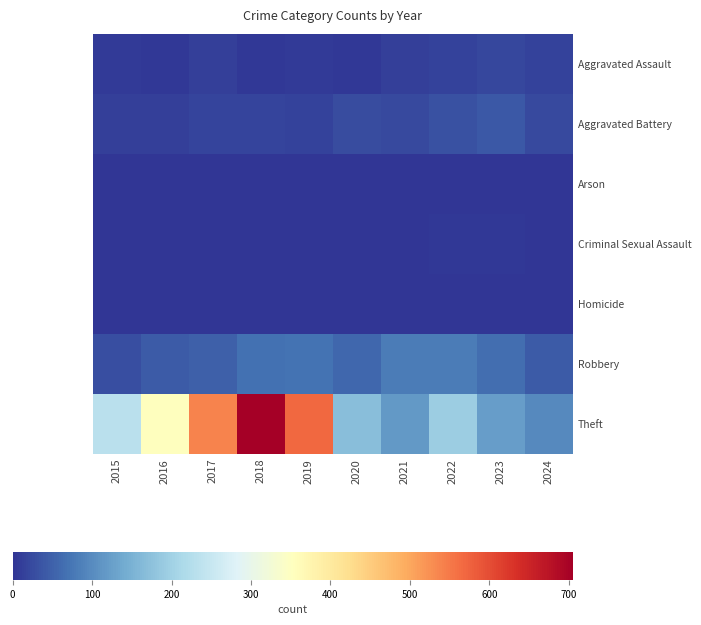

Rank the series at 2018 from highest to lowest value.

Theft, Robbery, Aggravated Battery, Aggravated Assault, Criminal Sexual Assault, Arson, Homicide